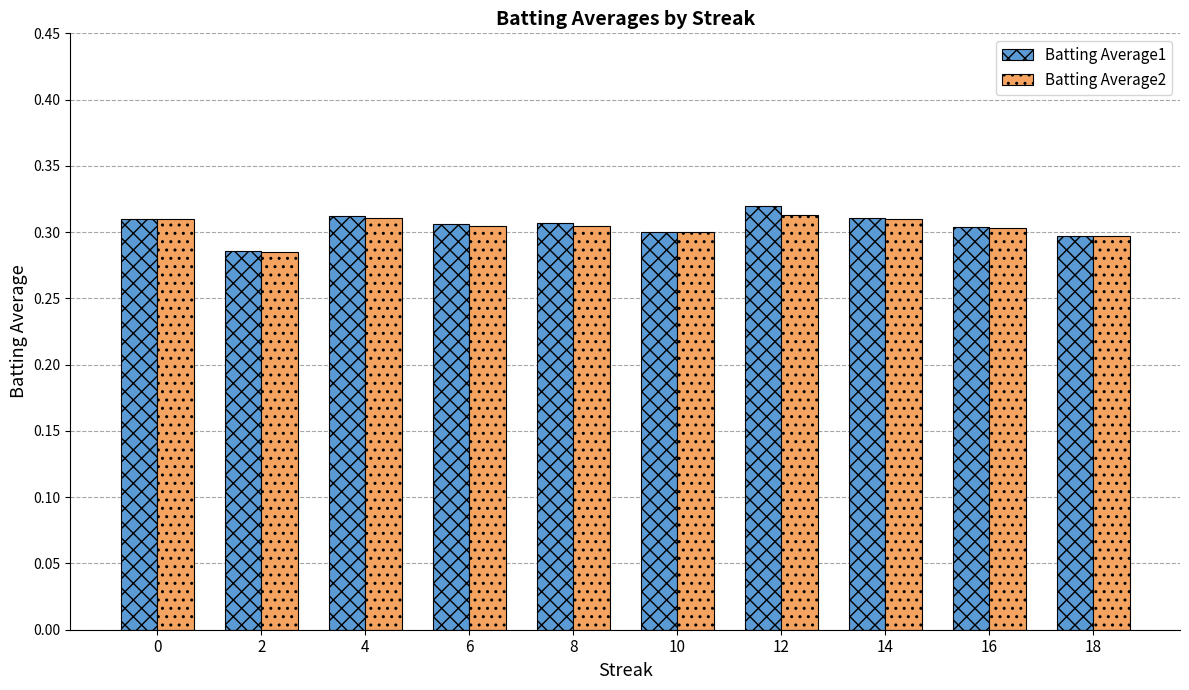

Count the Batting Average2 values in the range 0 to 1.

10